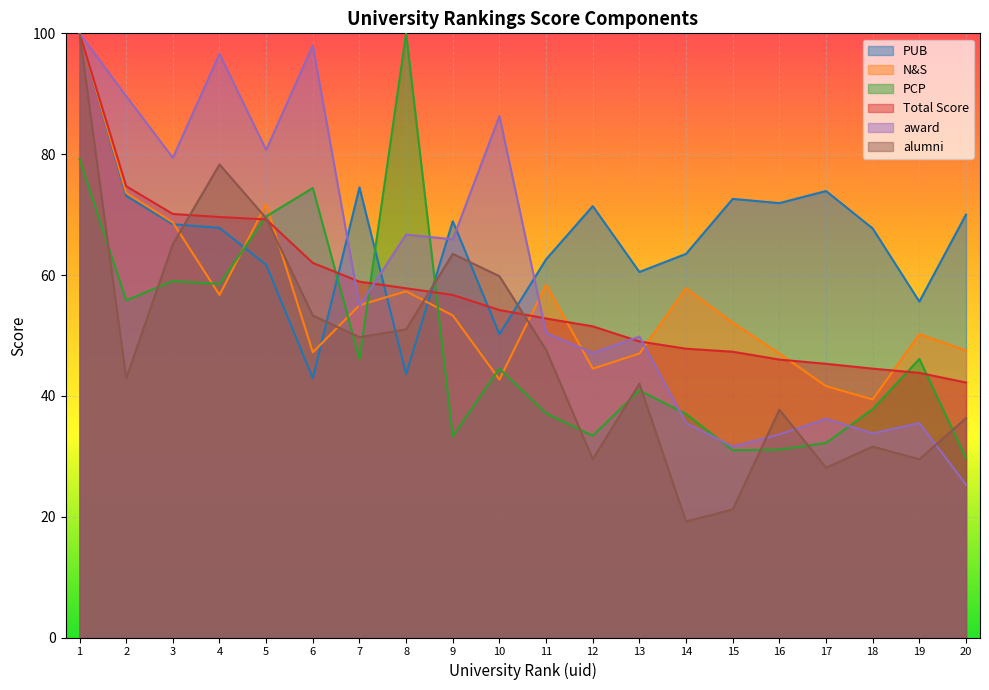

Rank the series at 7 from highest to lowest value.

PUB, Total Score, N&S, award, alumni, PCP